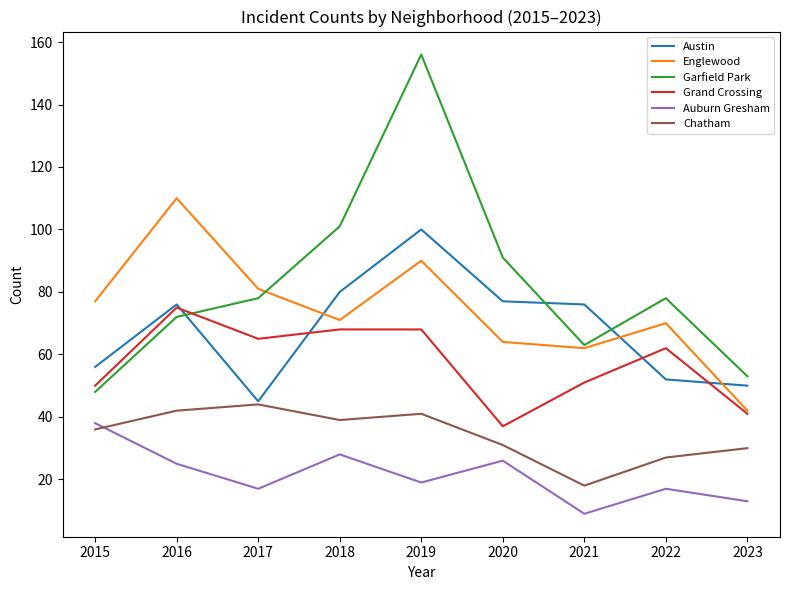

True or false: Garfield Park and Auburn Gresham cross at least once.

False